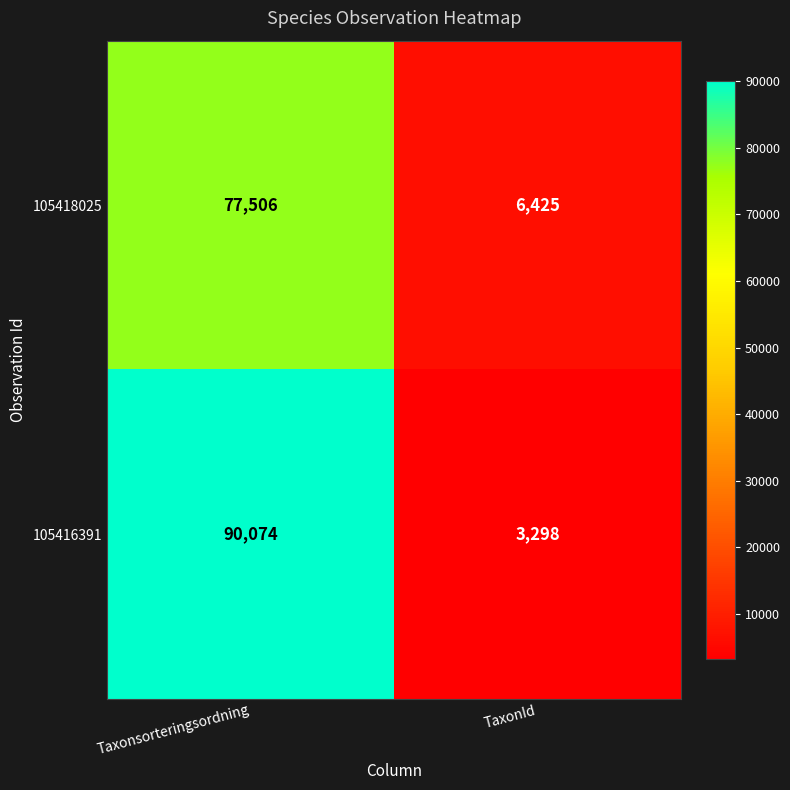

What is the average value of the 105418025 series?

41966